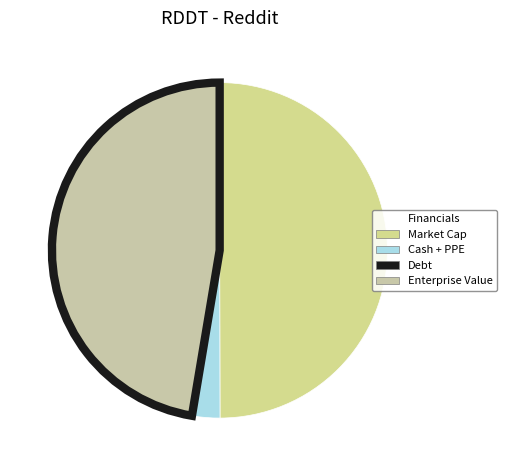

How many segments does this pie chart have?

4